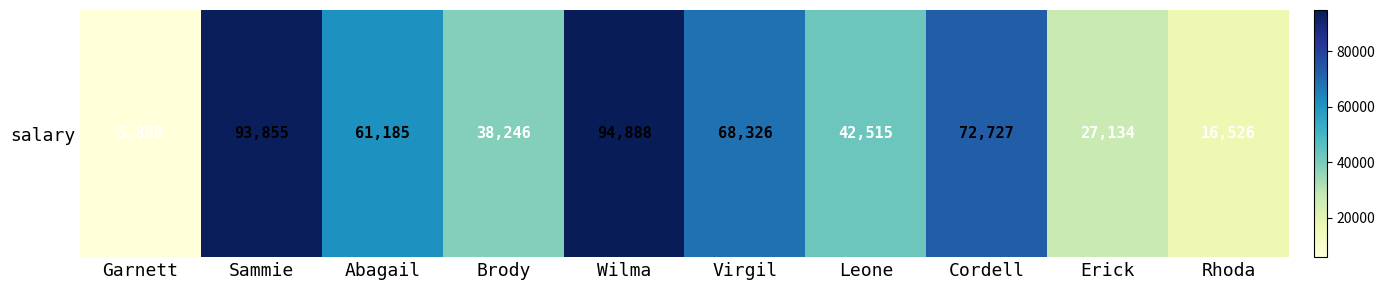

What is the approximate value at Cordell, to the nearest 50?

72750